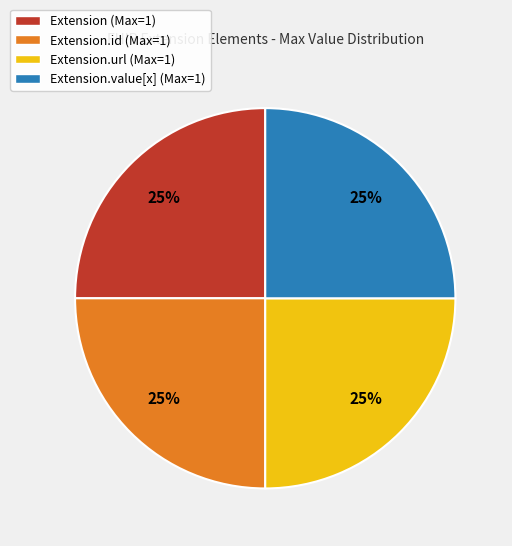

To the nearest percent, what percentage of the pie is Extension.id (Max=1)?

25%